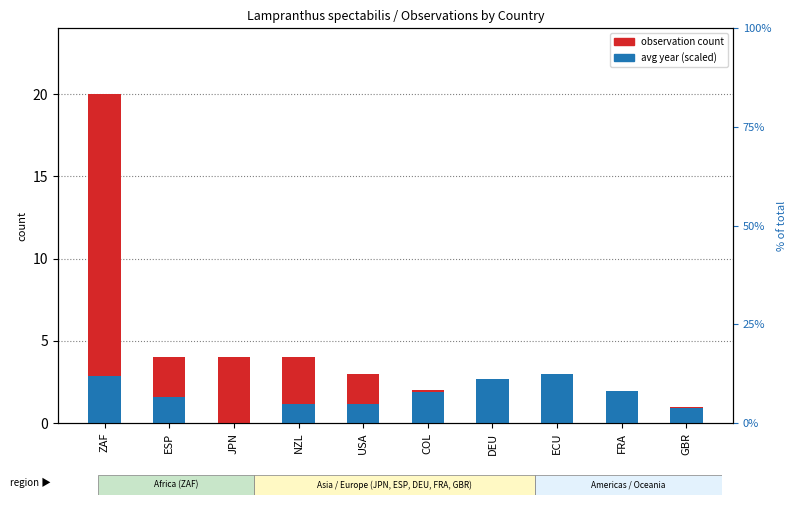

What is the highest value of the avg year (scaled) series?

3.0